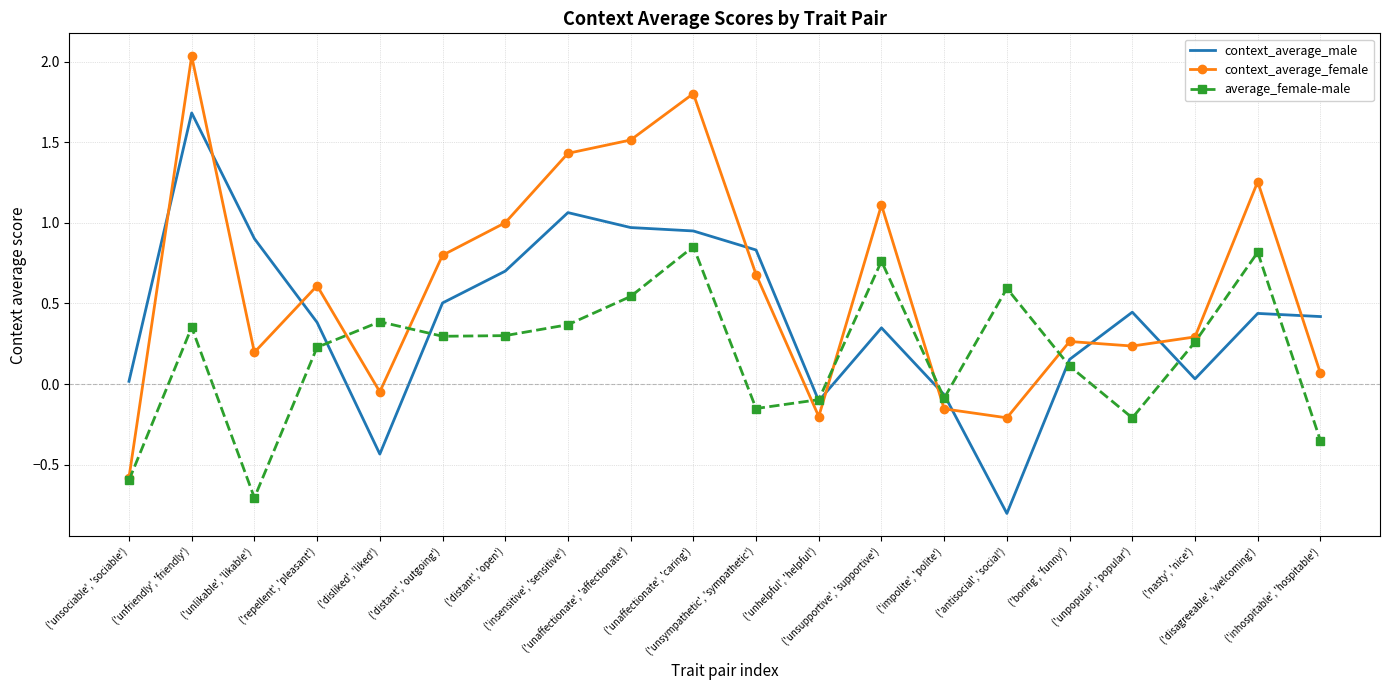

Which series has the largest range (max minus min)?

context_average_female